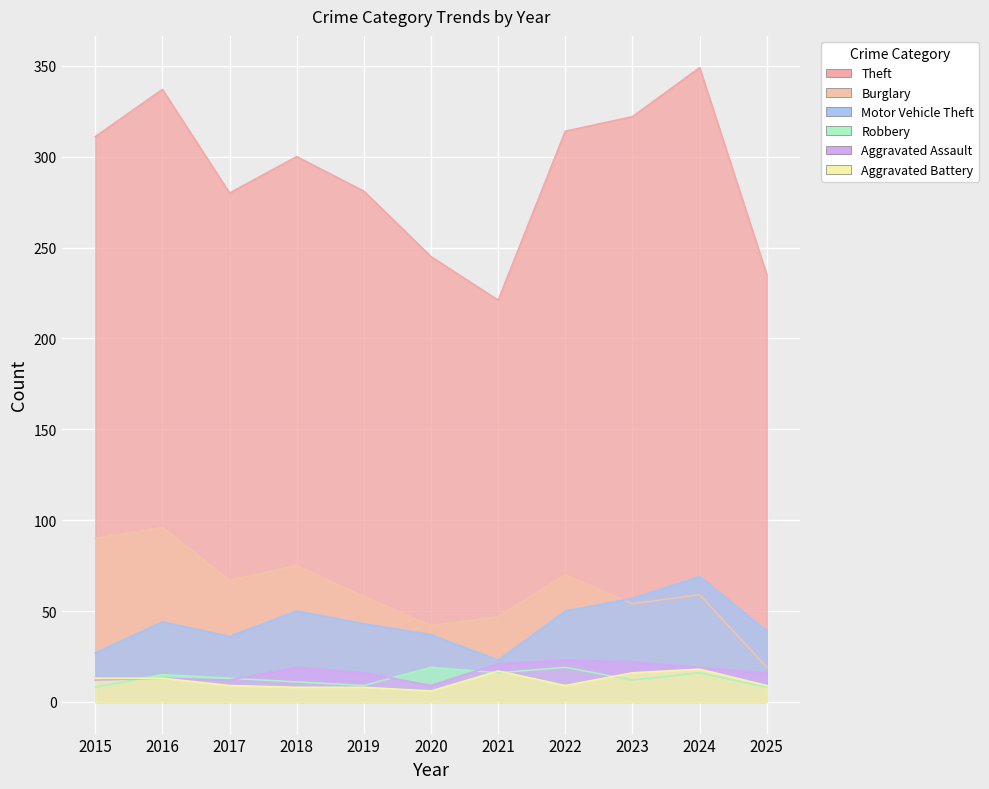

Reading left to right, what are all the values shown in this chart?

Theft: 311	337	280	300	281	245	221	314	322	349	235
Burglary: 90	96	67	75	58	42	47	70	54	59	19
Motor Vehicle Theft: 27	44	36	50	43	37	23	50	57	69	39
Robbery: 8	15	13	11	9	19	16	19	12	16	8
Aggravated Assault: 12	13	12	19	16	9	21	23	22	19	16
Aggravated Battery: 13	13	9	8	8	6	17	9	16	18	9